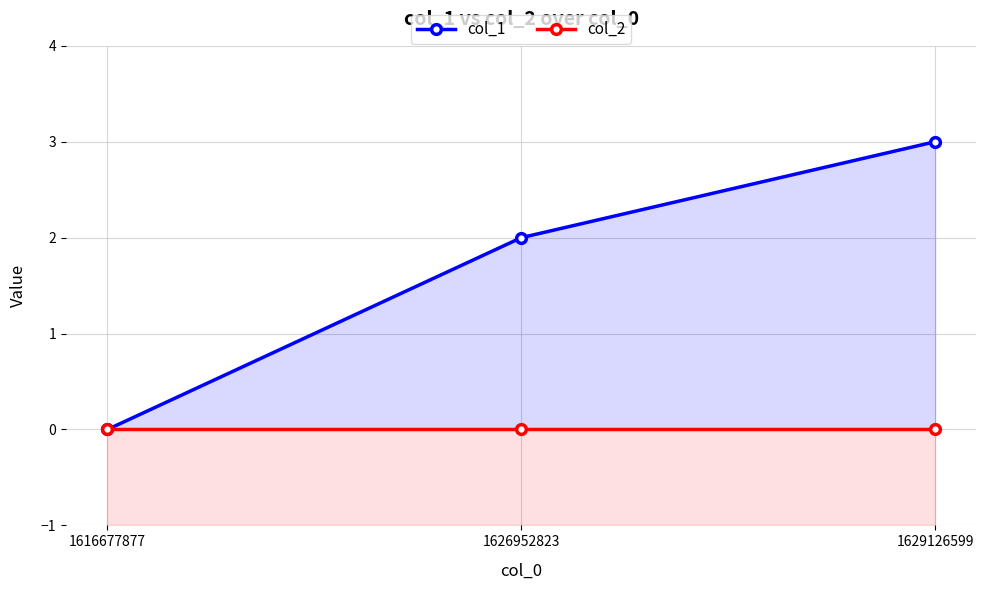

Is it true that col_1 equals 3 at 1626952823?

False